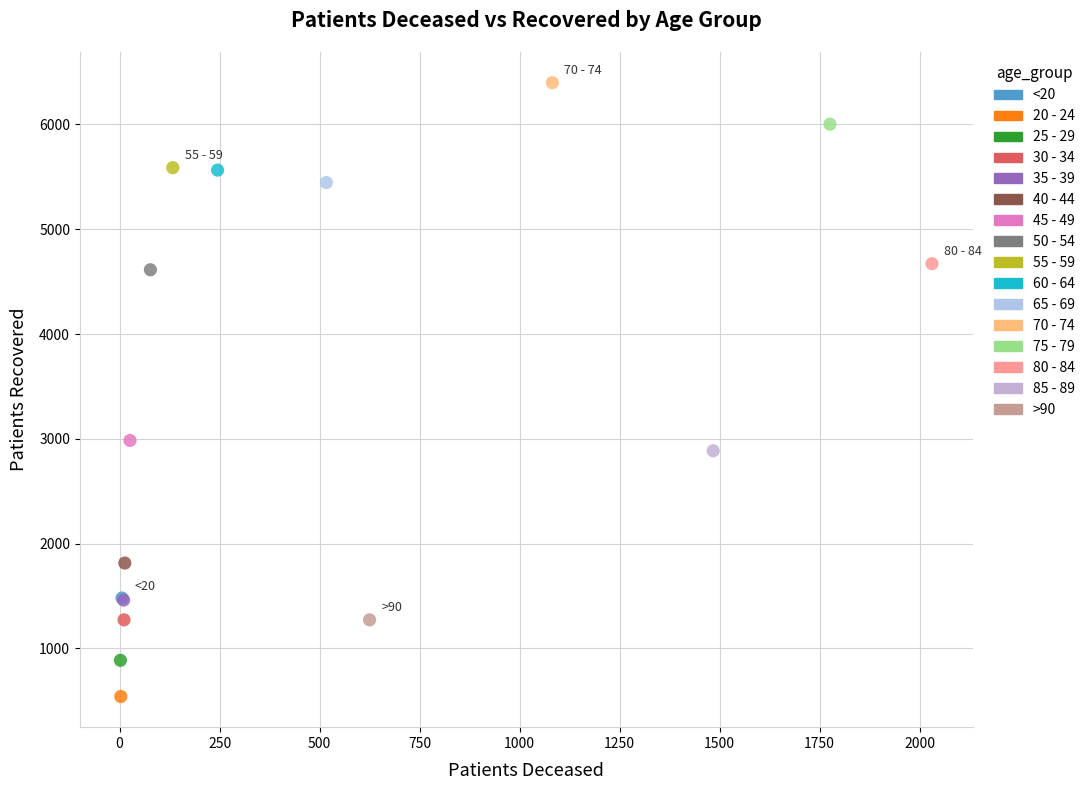

What are all the series names shown in the legend?

<20, 20 - 24, 25 - 29, 30 - 34, 35 - 39, 40 - 44, 45 - 49, 50 - 54, 55 - 59, 60 - 64, 65 - 69, 70 - 74, 75 - 79, 80 - 84, 85 - 89, >90